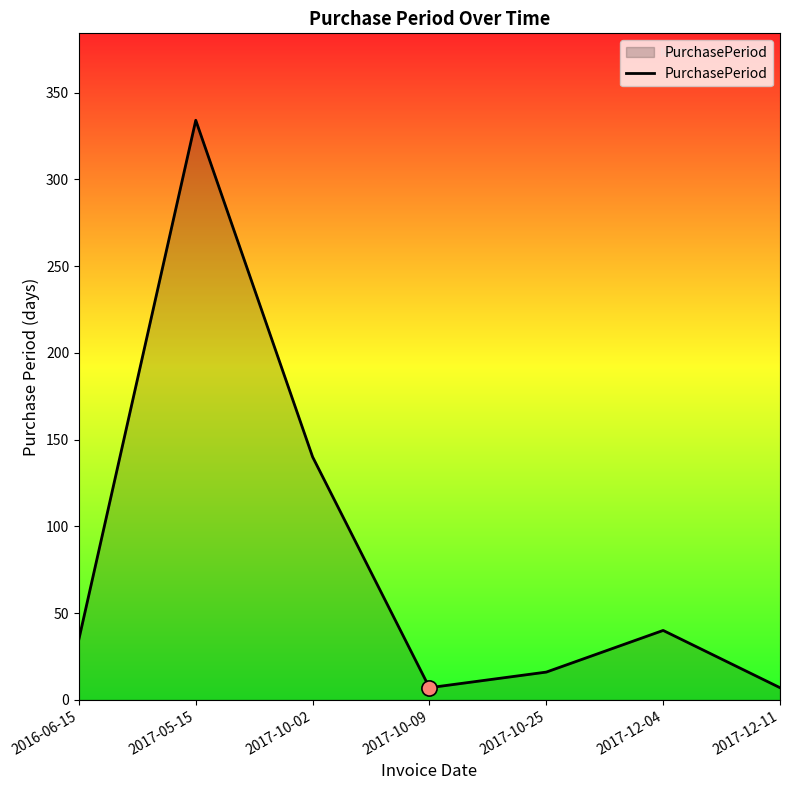

What is the change in value from 2017-10-09 to 2017-12-04?

+33